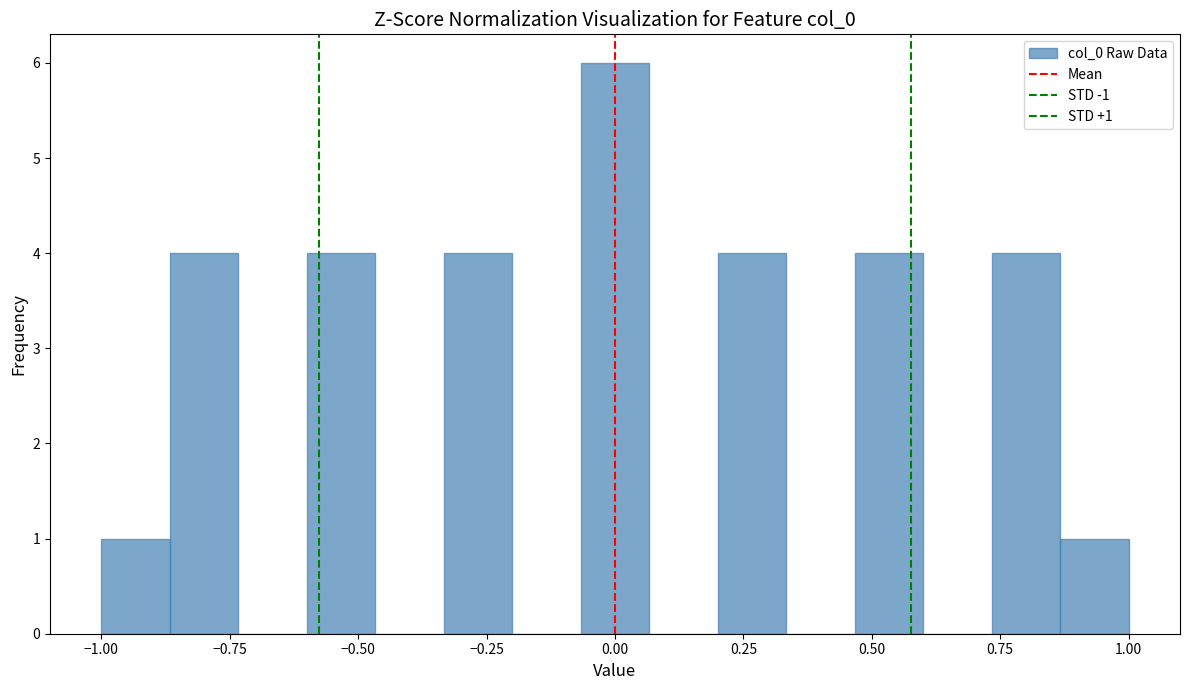

Read against the x-axis, roughly where is the centre of the tallest bar?

0.00